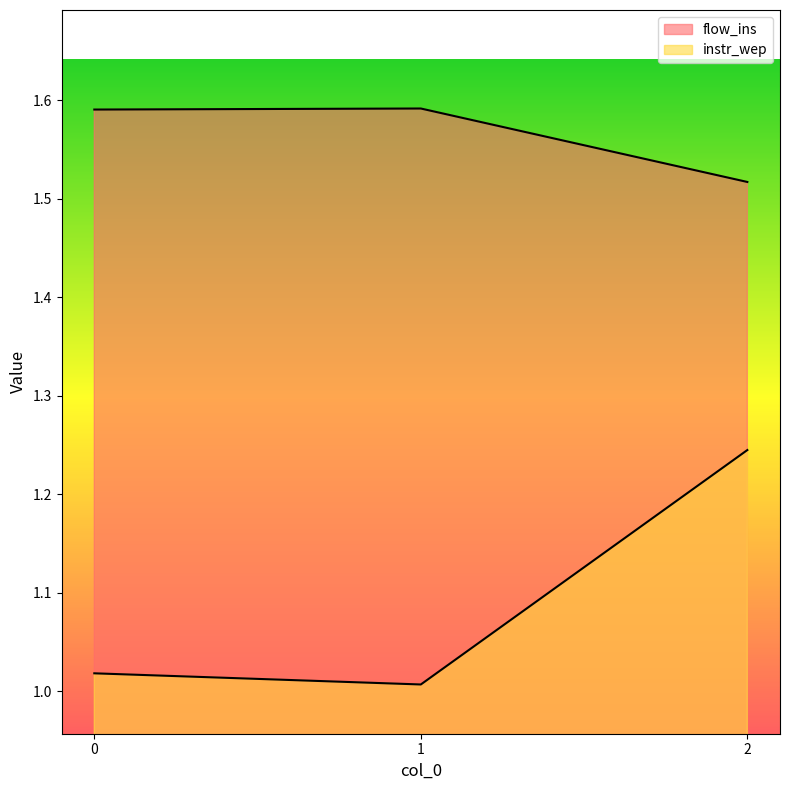

Reading left to right, transcribe all the data shown in this chart.

flow_ins: 0=1.6	1=1.6	2=1.5
instr_wep: 0=1.0	1=1.0	2=1.2